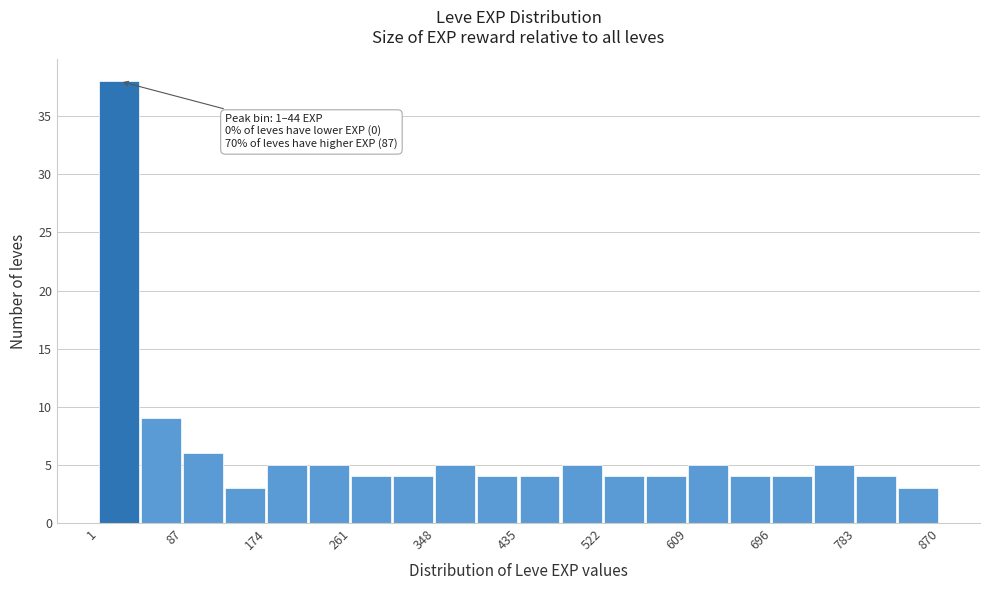

Over which range of the x-axis is the bar tallest?

0 to 40